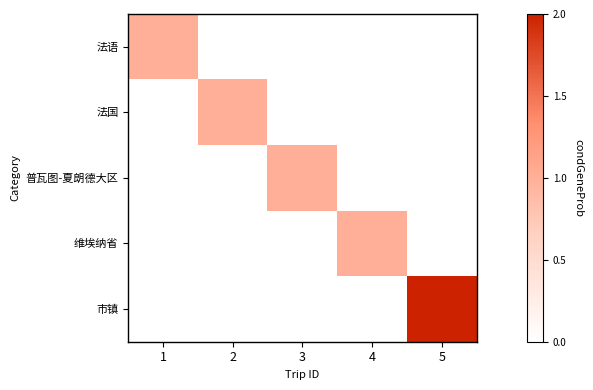

What is the difference between the highest and lowest values at 1?

1